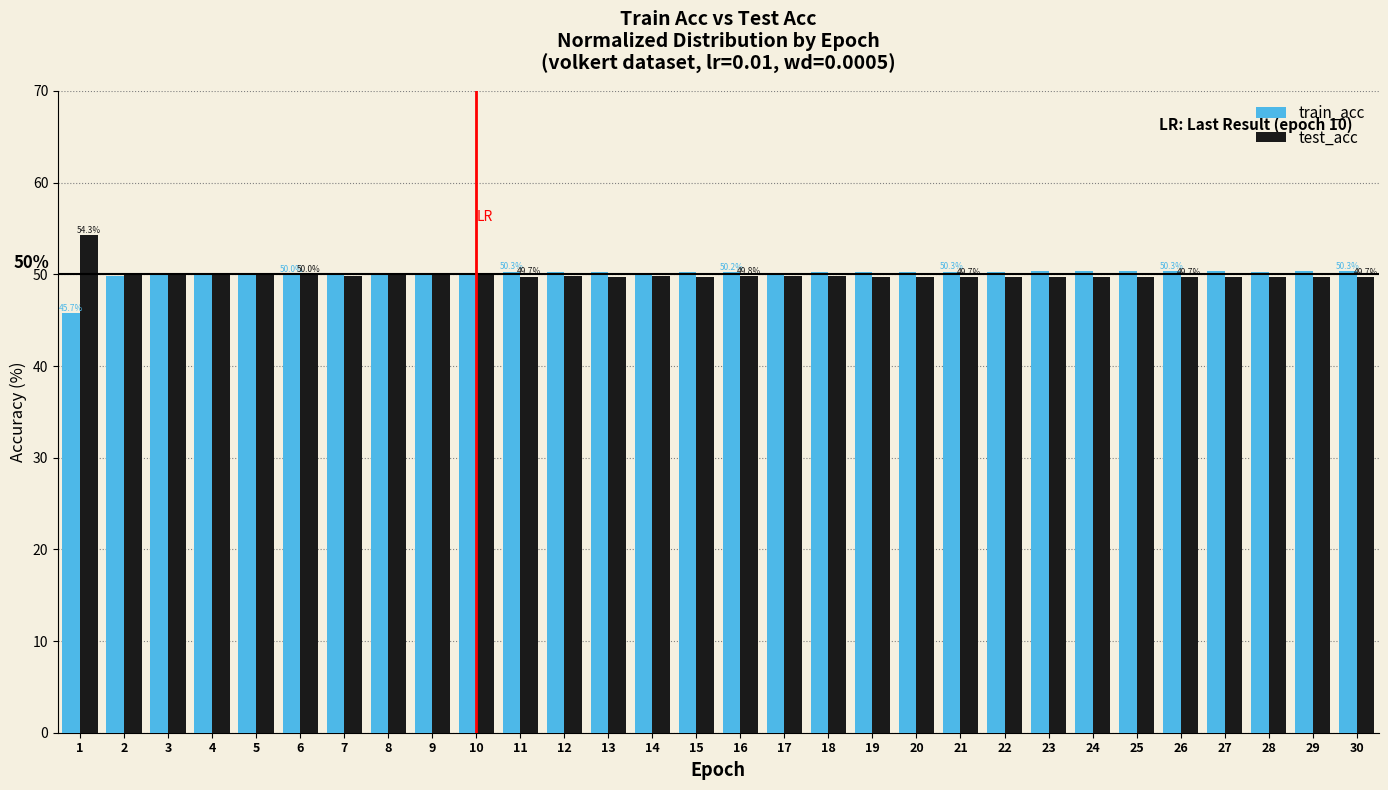

What is the lowest value of the train_acc series?

45.7